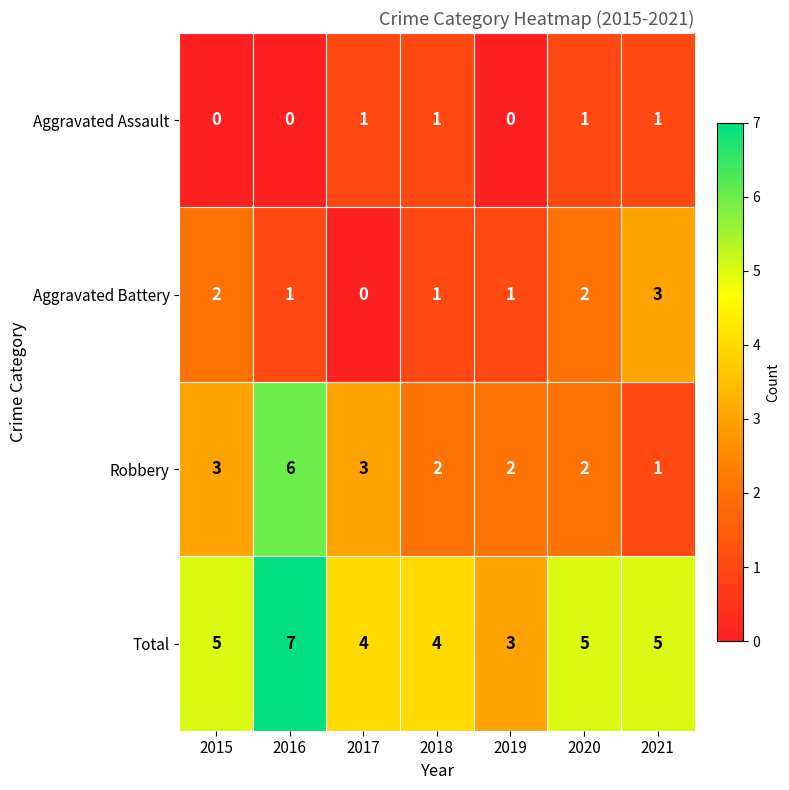

Which series changed the most between 2017 and 2021?

Aggravated Battery